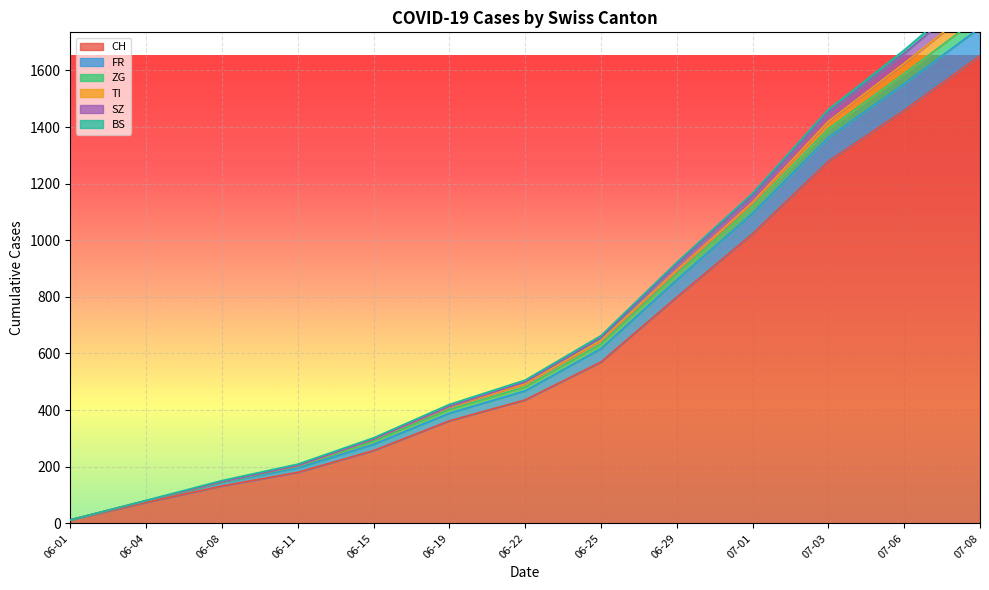

The value of CH at 06-25 is 948. True or false?

False